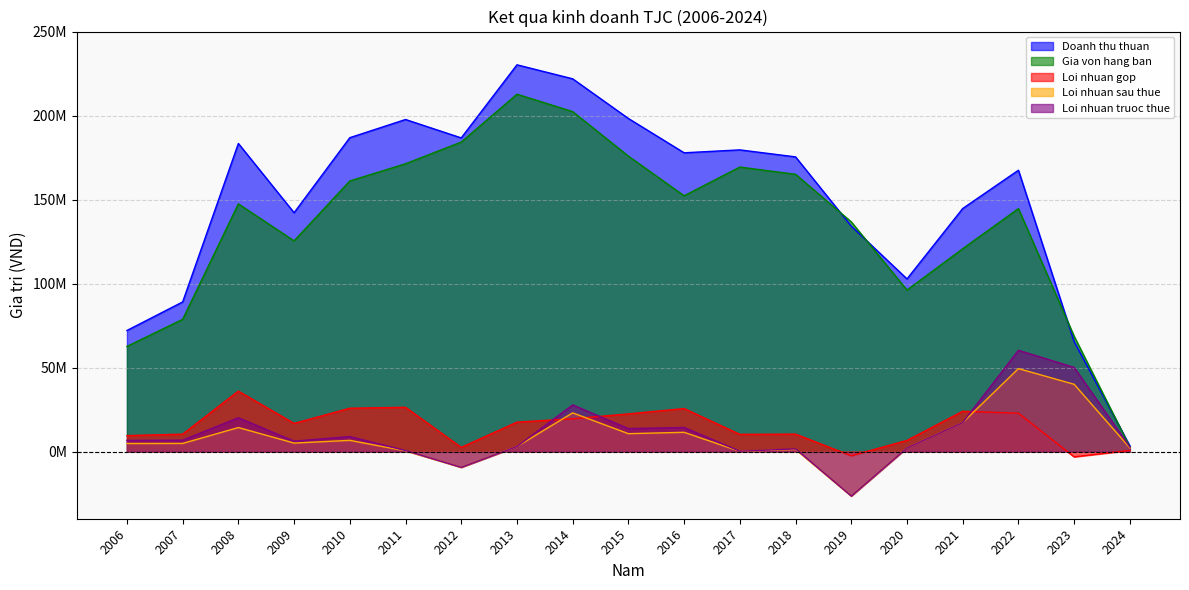

The value of Loi nhuan gop at 2018 is 10374314. True or false?

True